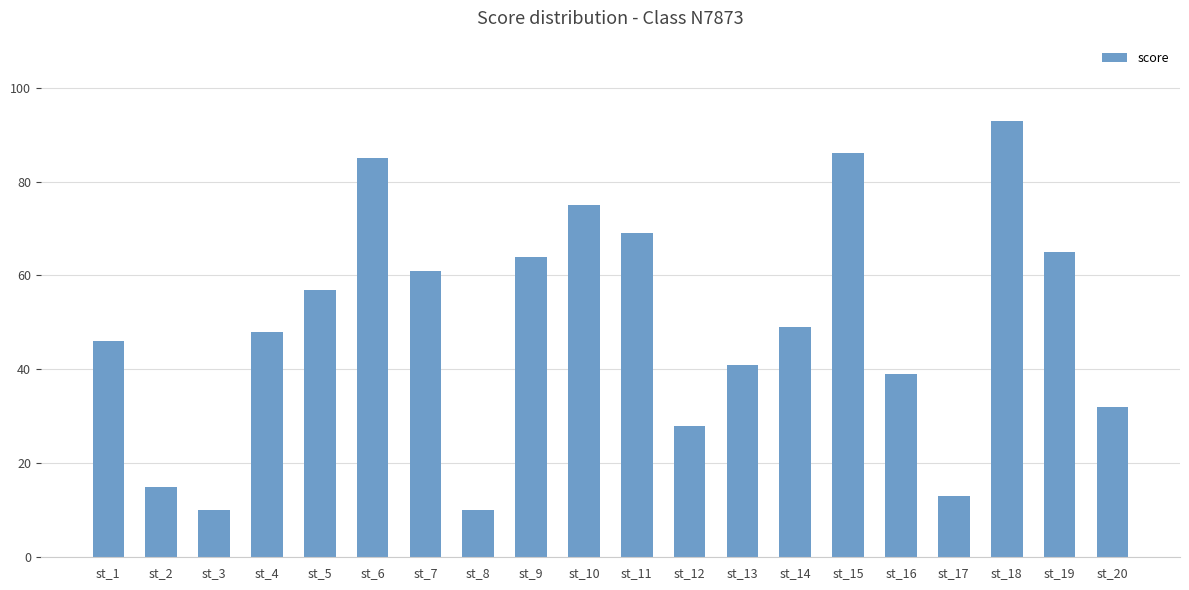

Reading left to right, extract all data points from this chart.

46	15	10	48	57	85	61	10	64	75	69	28	41	49	86	39	13	93	65	32